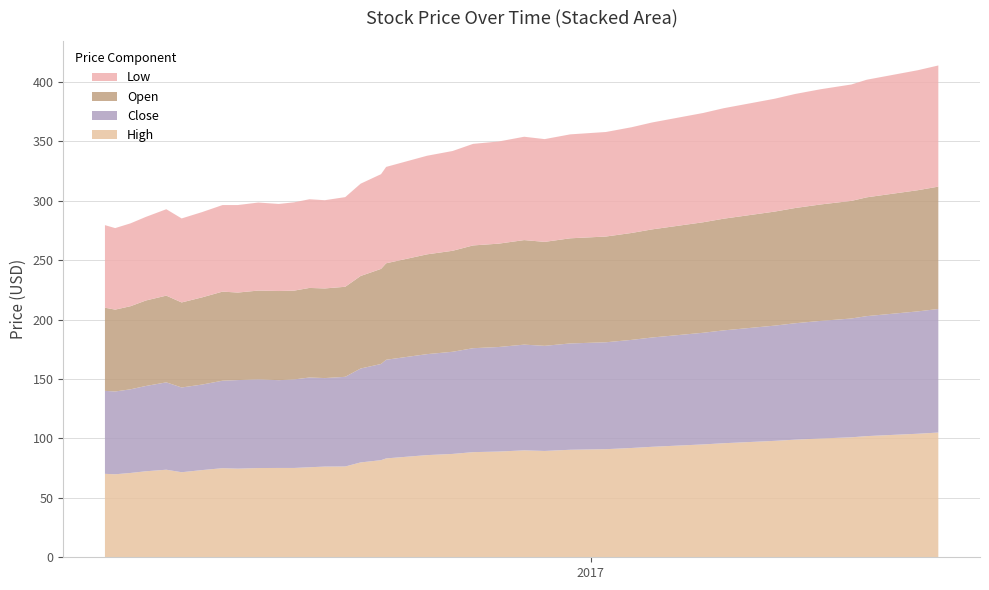

Reading left to right, extract all data points from this chart.

Open: 70.0	68.9	70.0	72.0	73.0	71.6	73.4	75.0	73.7	74.7	75.0	74.8	75.4	75.5	75.8	77.9	80.0	81.2	84.0	85.0	86.5	87.0	88.0	87.5	88.5	89.0	90.0	91.0	92.0	93.0	94.0	95.0	96.0	97.0	98.0	99.0	100.0	101.0	102.0	103.0
Low: 69.5	68.6	69.8	70.4	72.8	70.7	71.8	72.9	73.7	74.1	73.3	74.3	74.7	74.3	75.5	77.7	79.7	81.1	83.0	84.0	85.5	86.0	87.0	86.5	87.5	88.0	89.0	90.0	91.0	92.0	93.0	94.0	95.0	96.0	97.0	98.0	99.0	100.0	101.0	102.0
Close: 69.8	69.7	70.4	71.8	73.5	71.3	72.0	73.6	74.6	74.7	73.9	74.5	75.5	74.5	75.5	79.0	81.0	83.0	85.0	86.0	87.5	88.0	89.0	88.5	89.5	90.0	91.0	92.0	93.0	94.0	95.0	96.0	97.0	98.0	99.0	100.0	101.0	102.0	103.0	104.0
High: 70.2	69.9	71.0	72.4	73.7	71.6	73.4	75.0	74.6	75.1	75.2	75.2	75.8	76.3	76.4	79.8	81.8	83.2	86.0	87.0	88.5	89.0	90.0	89.5	90.5	91.0	92.0	93.0	94.0	95.0	96.0	97.0	98.0	99.0	100.0	101.0	102.0	103.0	104.0	105.0